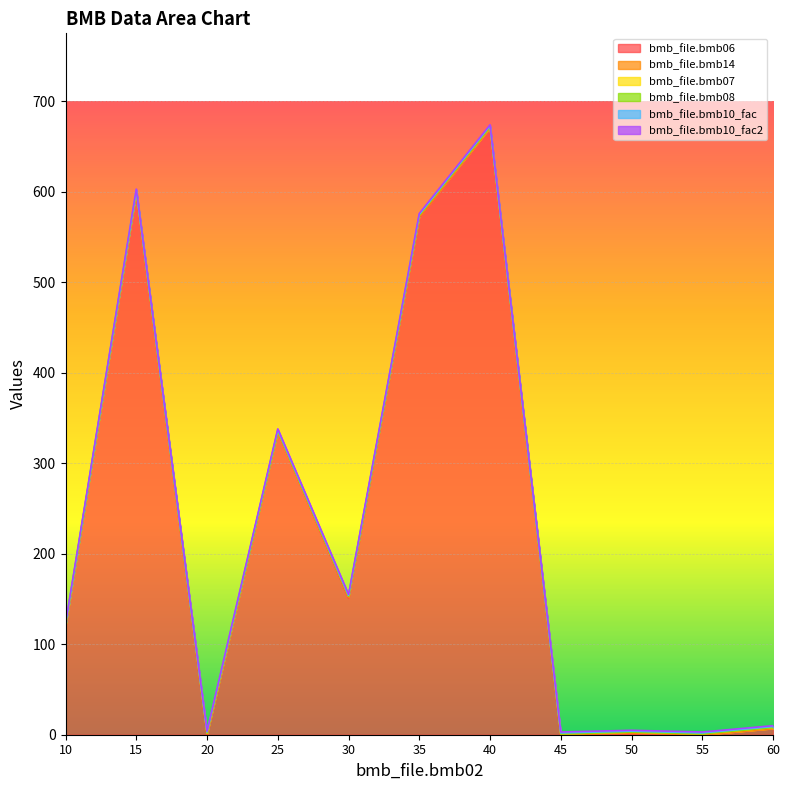

Is the value of bmb_file.bmb14 at 35 greater than the value of bmb_file.bmb07 at 60?

No